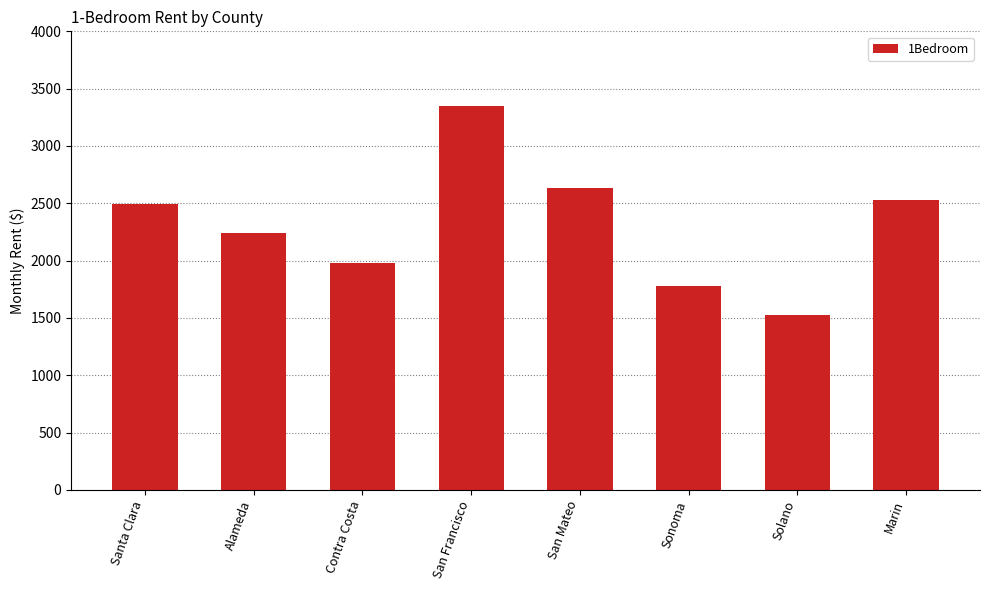

Reading left to right, transcribe all the data shown in this chart.

2495.6	2243.1	1979.0	3346.4	2635.3	1780.3	1528.6	2531.6